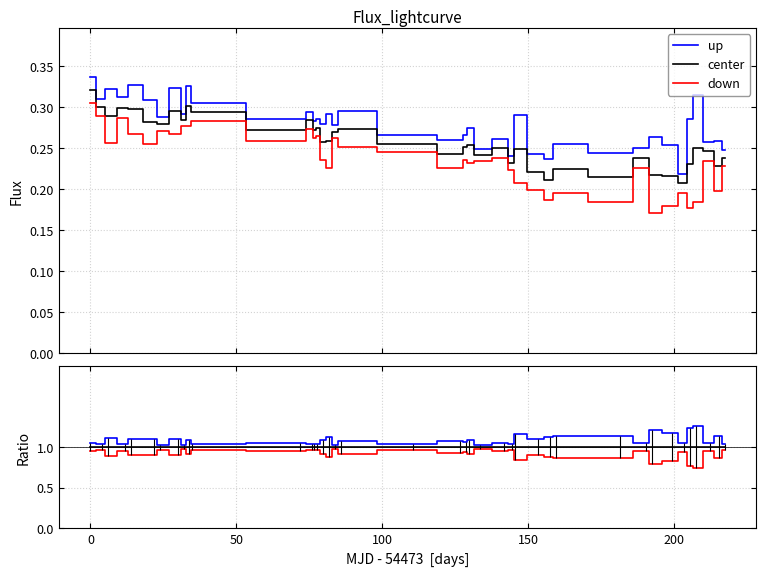

How many lines are shown in the chart?

3